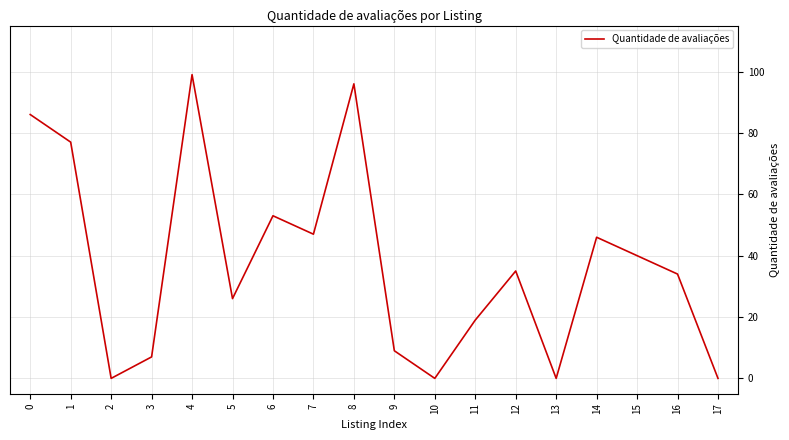

Which has a higher value, 6 or 4?

4